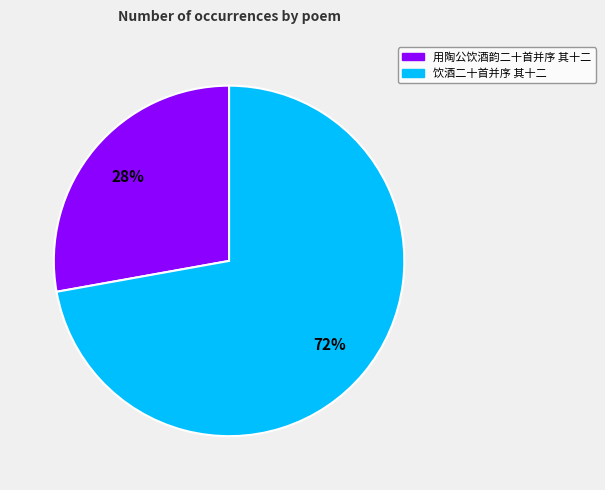

To the nearest percent, what portion does 饮酒二十首并序 其十二 represent?

72%